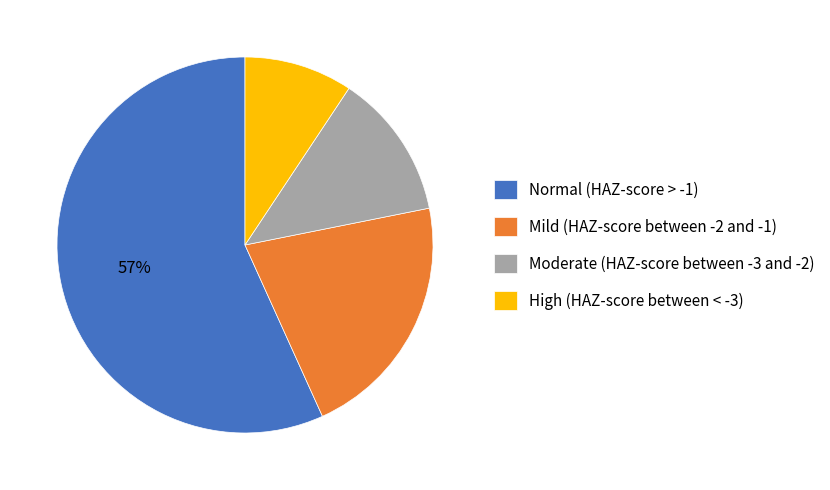

To the nearest percent, what is the average slice percentage?

25%